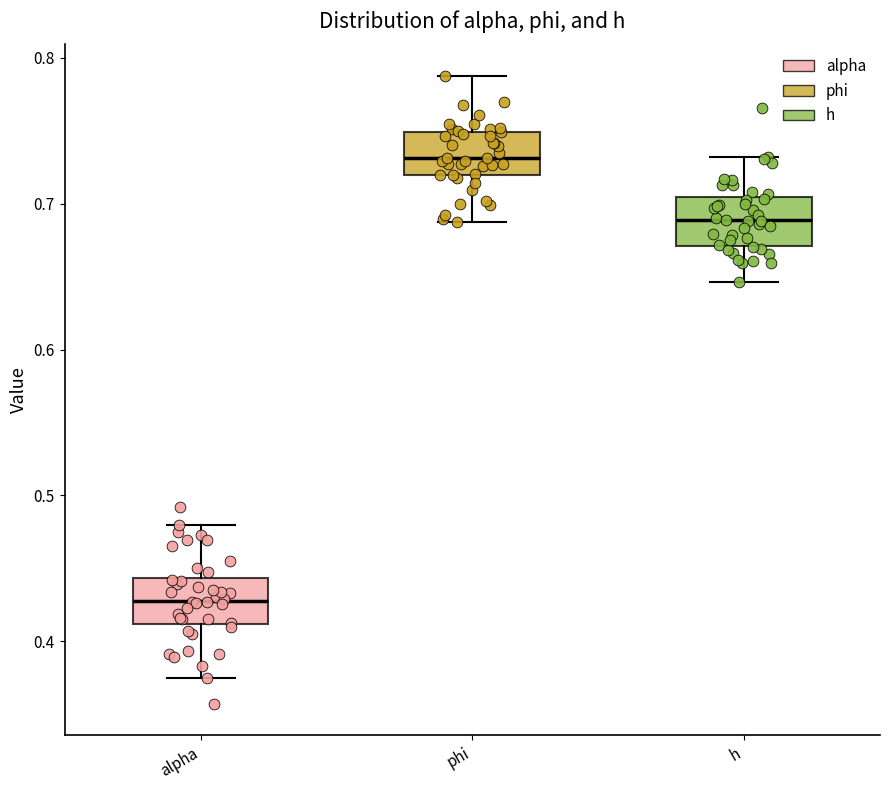

Which box's median line is the highest?

phi